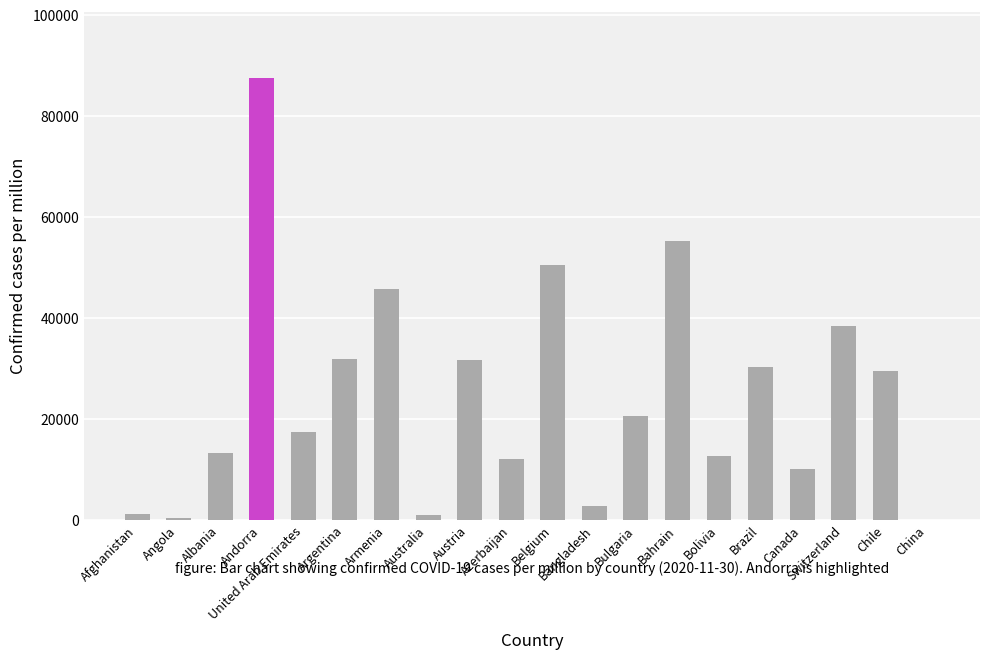

At which label is the value closest to 43828?

Armenia